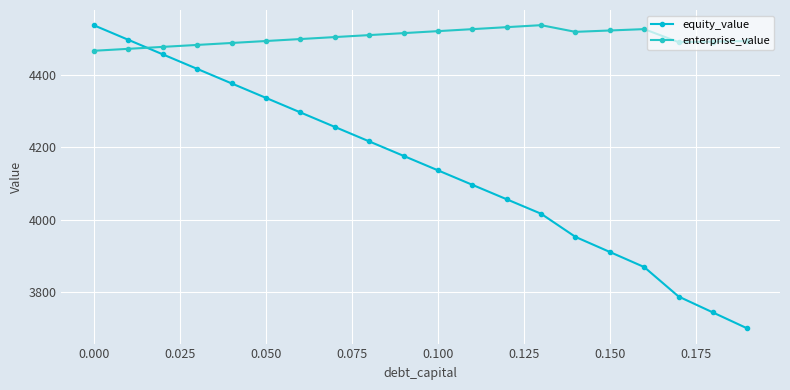

How many lines are shown in the chart?

2